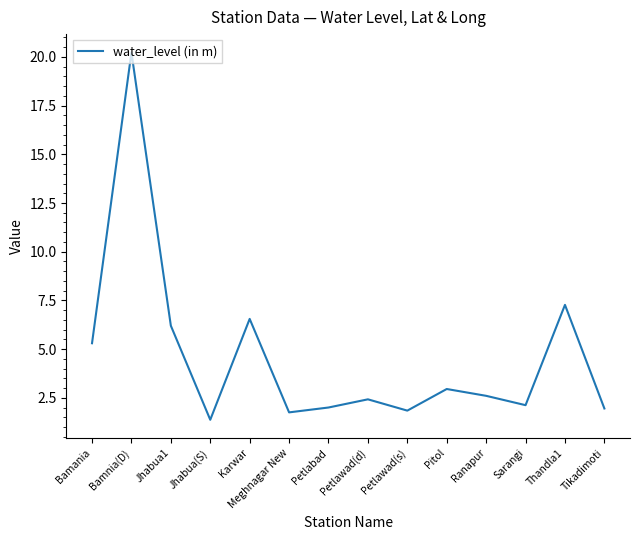

What is the maximum value shown in the chart?

20.2